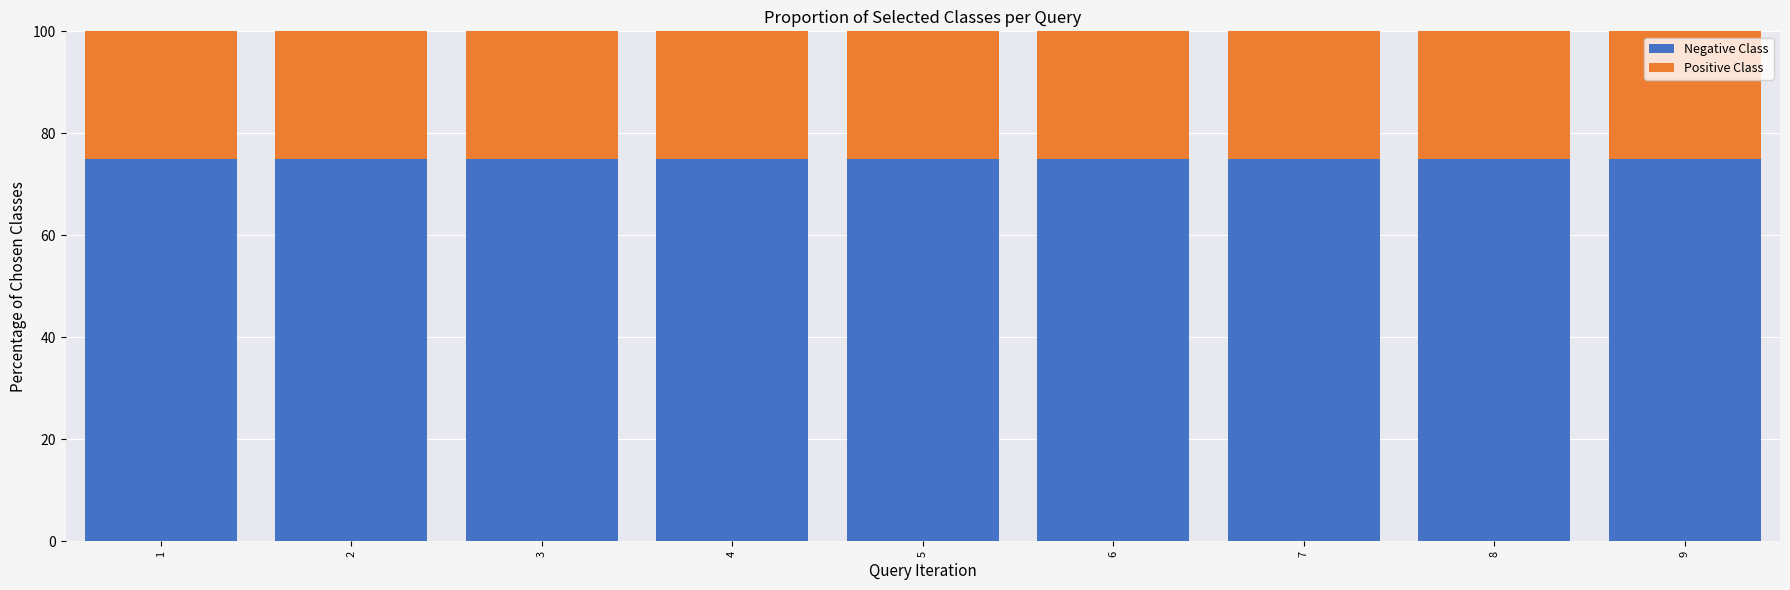

True or false: Negative Class has a value of 75 at 2.

True